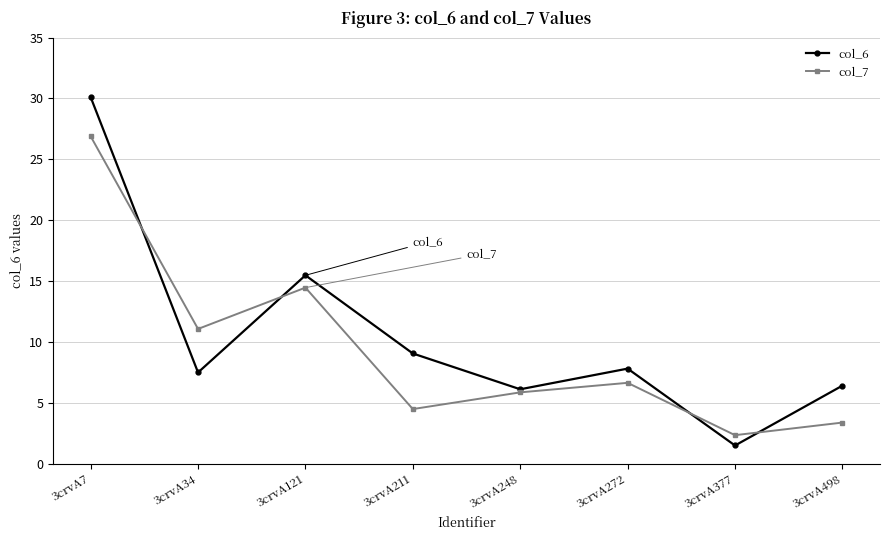

At which label is col_7 closest to 14?

3crvA121